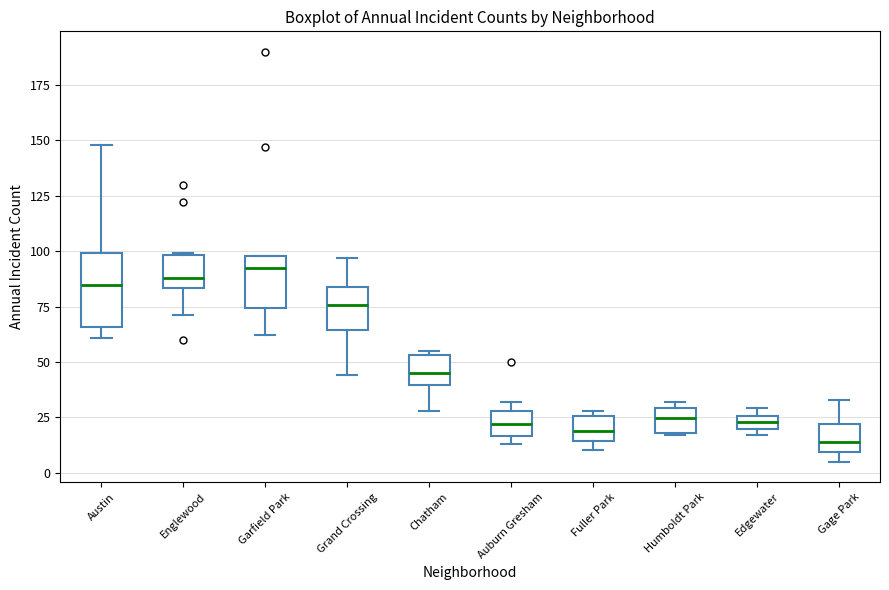

Which box has the lowest median line?

Gage Park